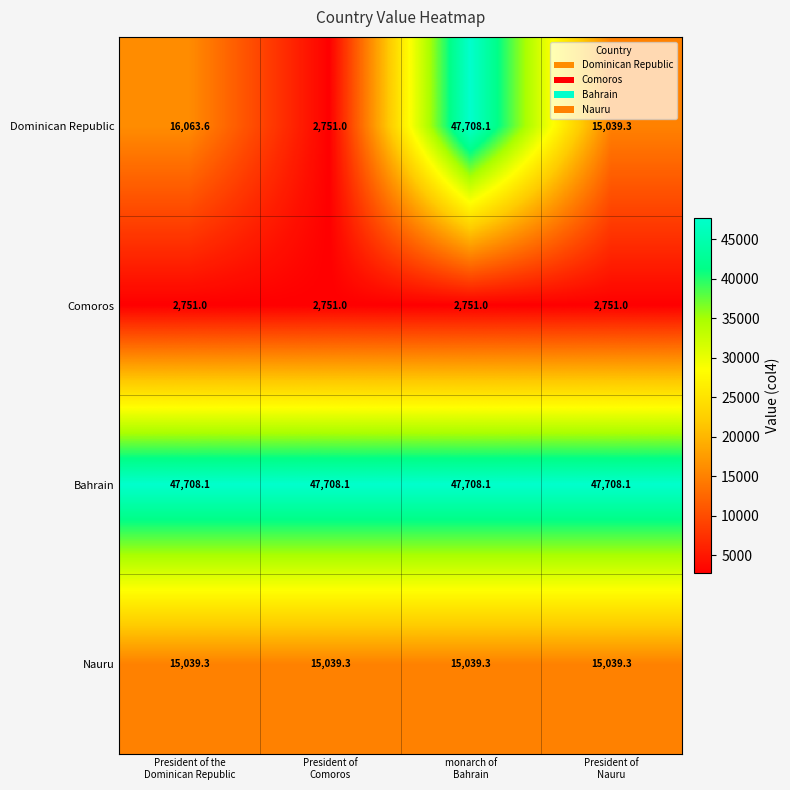

How many categories are shown in the chart?

4